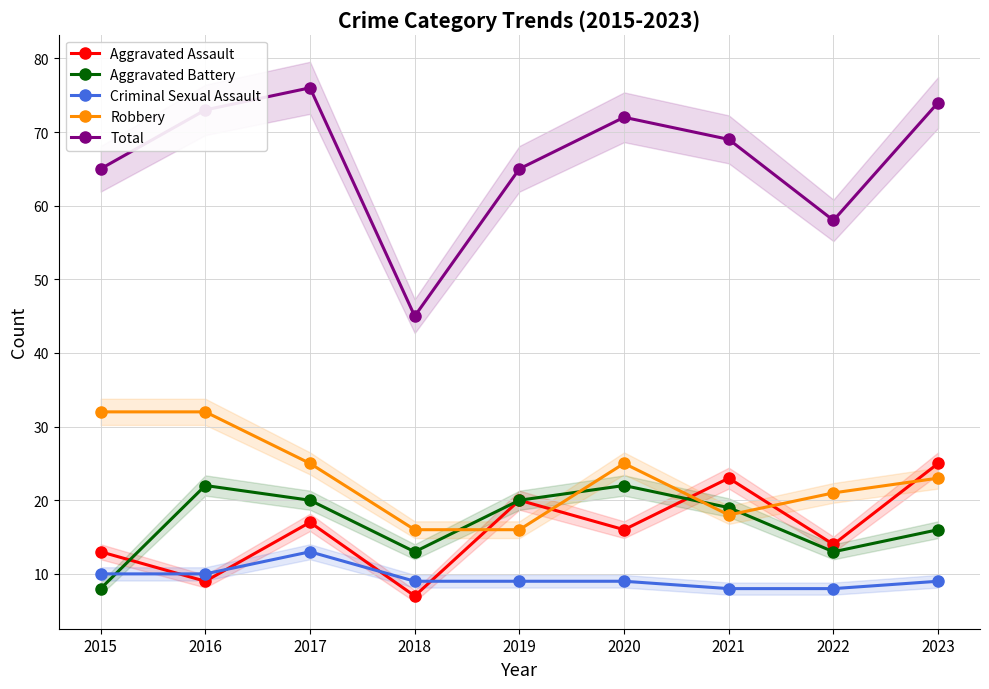

What is the maximum value shown in the chart?

76